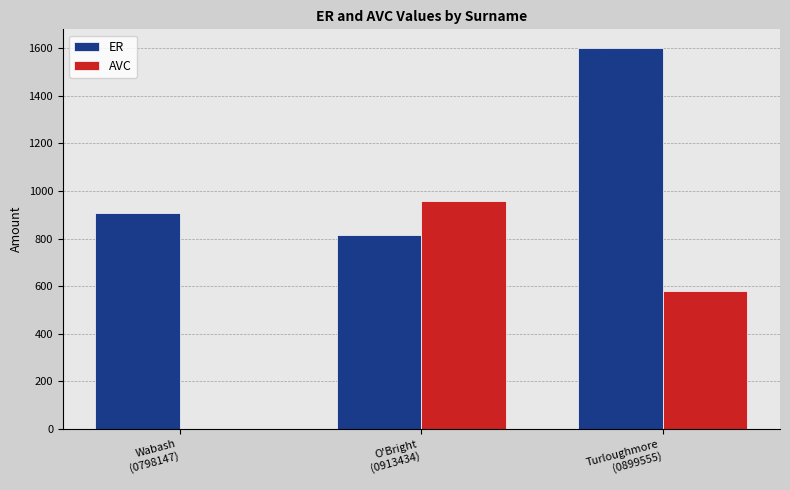

At which category is the sum across all series the highest?

Turloughmore
(0899555)